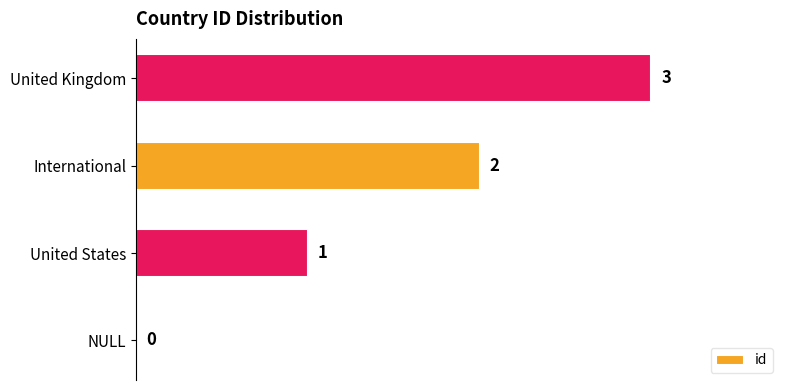

Is it true that the value at United States is 1?

True